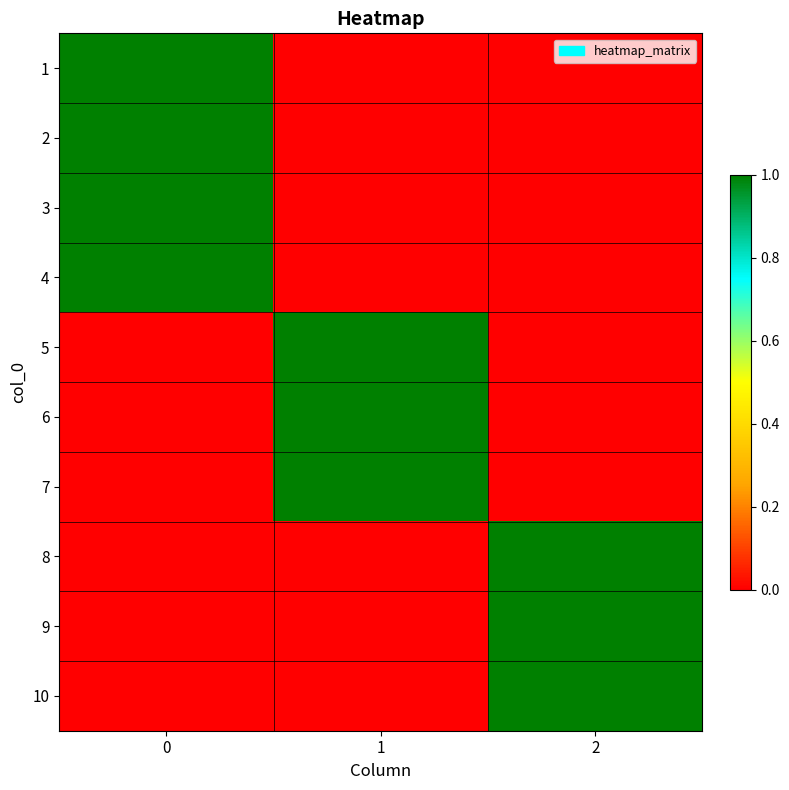

Reading left to right, transcribe all the data shown in this chart.

1: 0=1	1=0	2=0
2: 0=1	1=0	2=0
3: 0=1	1=0	2=0
4: 0=1	1=0	2=0
5: 0=0	1=1	2=0
6: 0=0	1=1	2=0
7: 0=0	1=1	2=0
8: 0=0	1=0	2=1
9: 0=0	1=0	2=1
10: 0=0	1=0	2=1